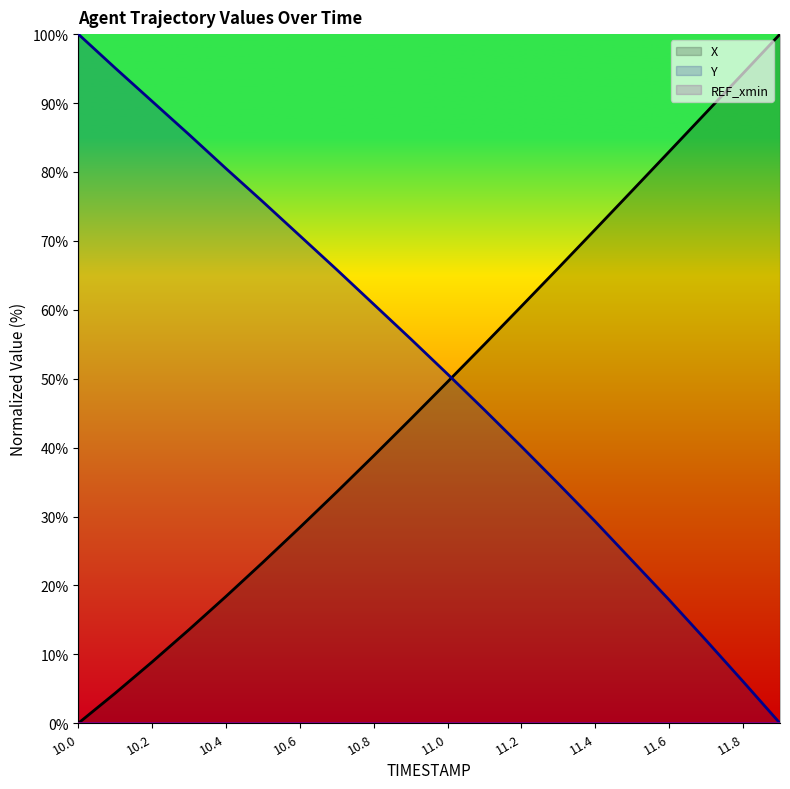

True or false: REF_xmin and X intersect in this chart.

False